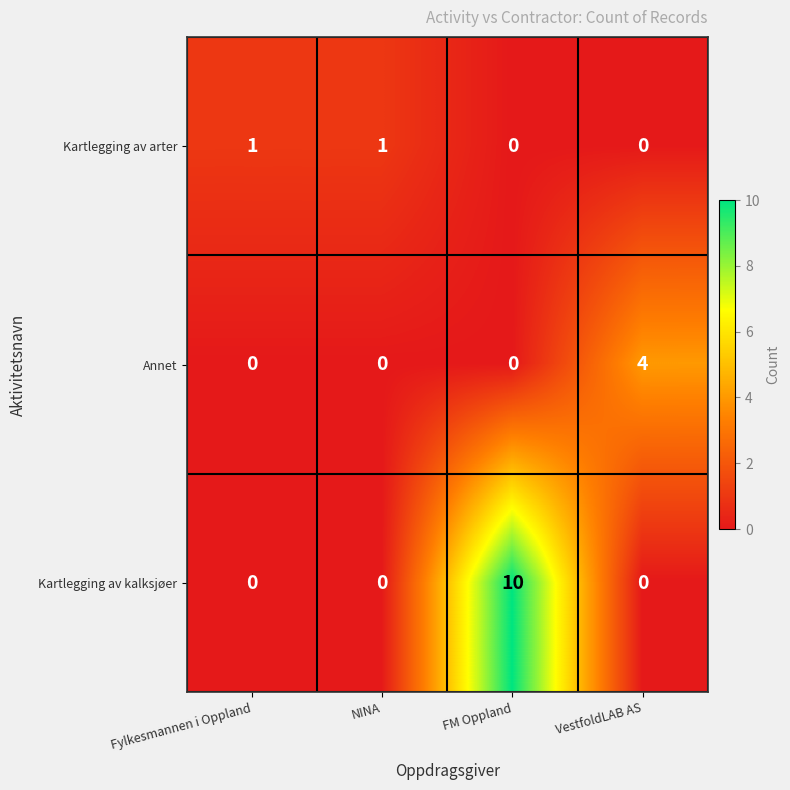

Rank the series by their maximum value, from lowest to highest.

Kartlegging av arter, Annet, Kartlegging av kalksjøer